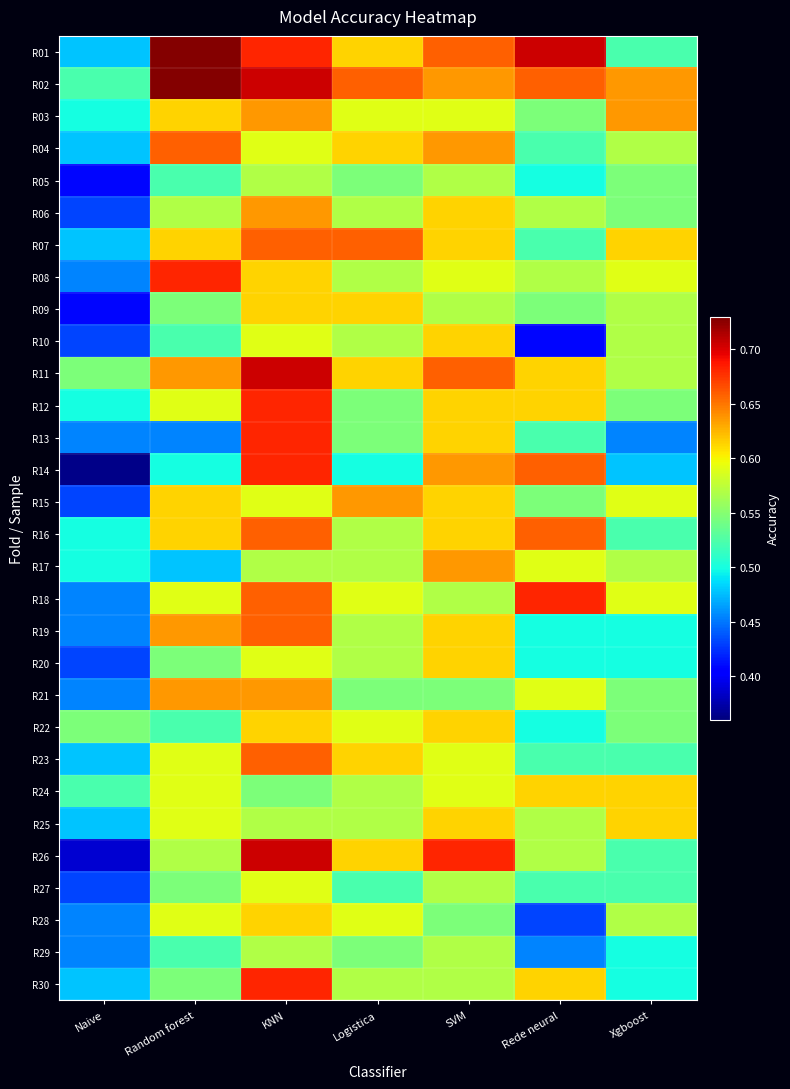

What is the greatest value displayed?

0.7